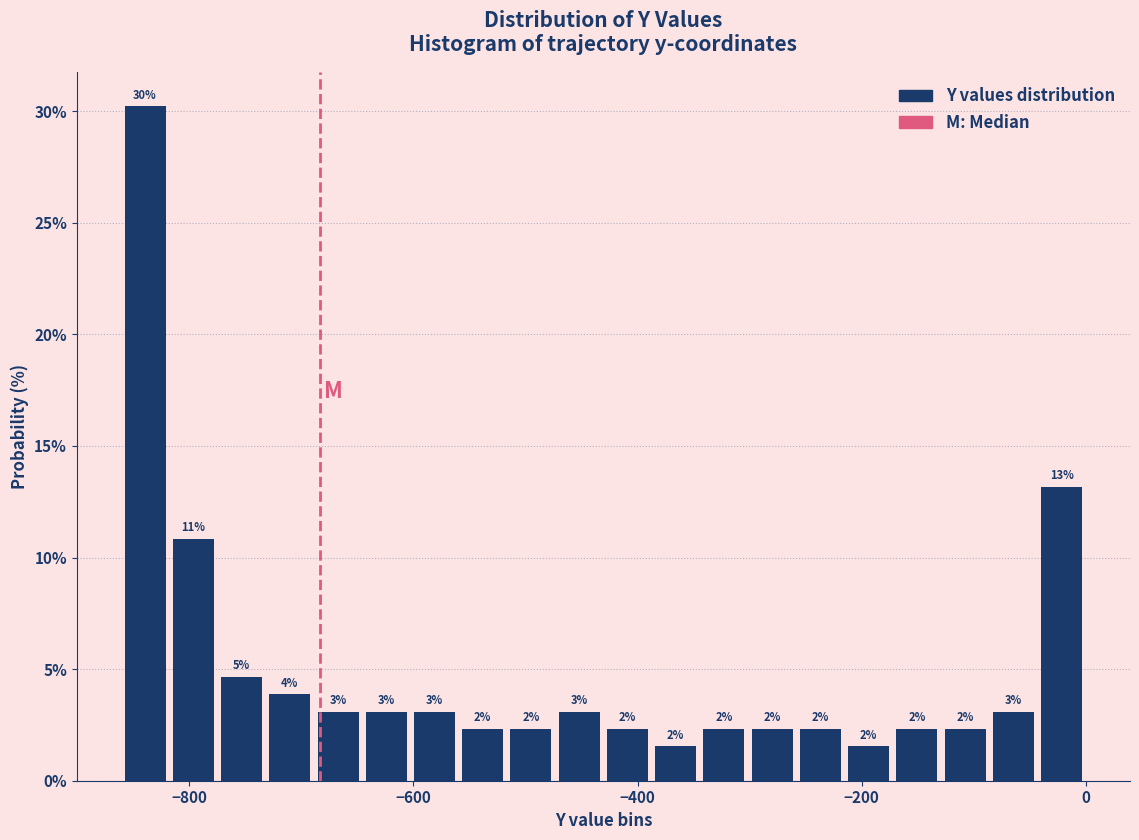

Around what value on the x-axis is the tallest bar? Give the approximate position of its centre, as read against the axis.

-840